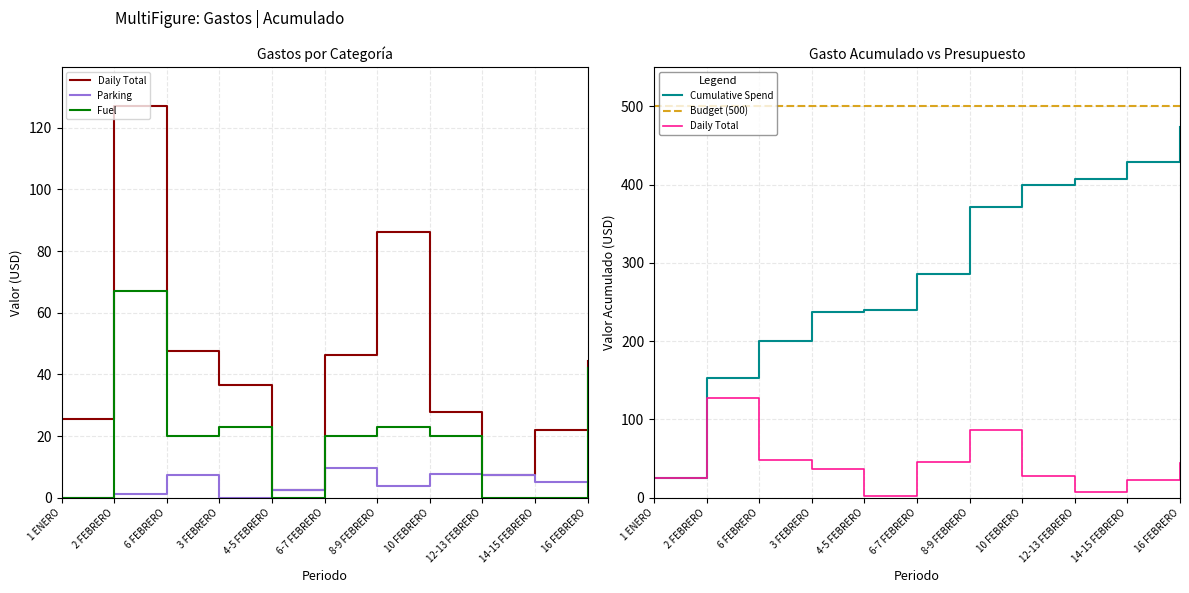

What is the difference between the Daily Total values at 3 FEBRERO and 4-5 FEBRERO?

34.0